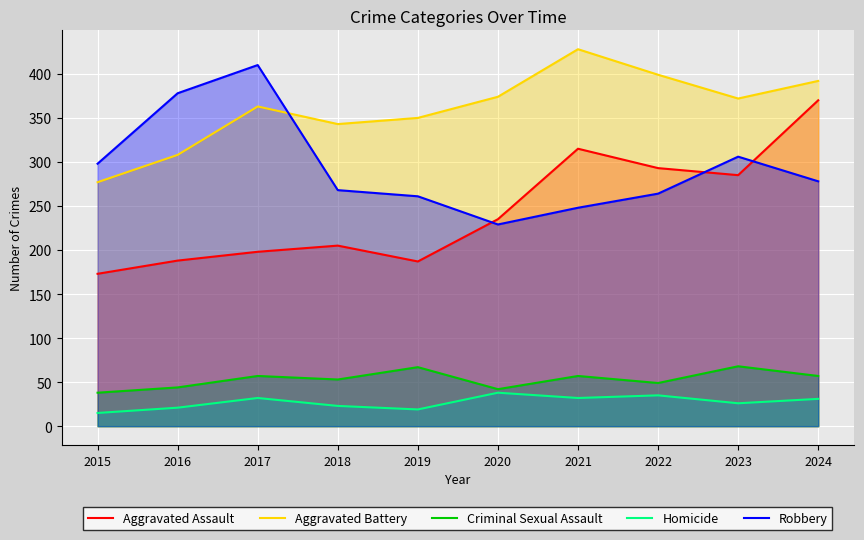

Reading left to right, extract all data points from this chart.

Aggravated Assault: 2015=173	2016=188	2017=198	2018=205	2019=187	2020=235	2021=315	2022=293	2023=285	2024=370
Aggravated Battery: 2015=277	2016=308	2017=363	2018=343	2019=350	2020=374	2021=428	2022=399	2023=372	2024=392
Criminal Sexual Assault: 2015=38	2016=44	2017=57	2018=53	2019=67	2020=42	2021=57	2022=49	2023=68	2024=57
Homicide: 2015=15	2016=21	2017=32	2018=23	2019=19	2020=38	2021=32	2022=35	2023=26	2024=31
Robbery: 2015=298	2016=378	2017=410	2018=268	2019=261	2020=229	2021=248	2022=264	2023=306	2024=278